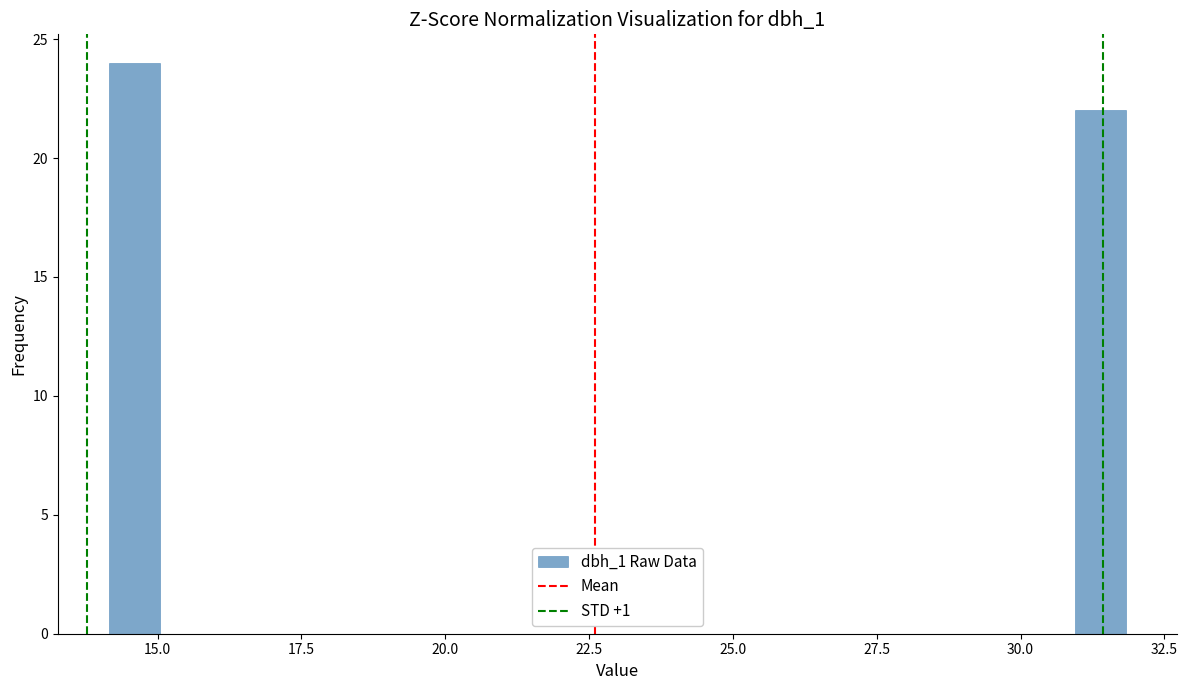

Around what value on the x-axis is the tallest bar? Give the approximate position of its centre, as read against the axis.

14.5